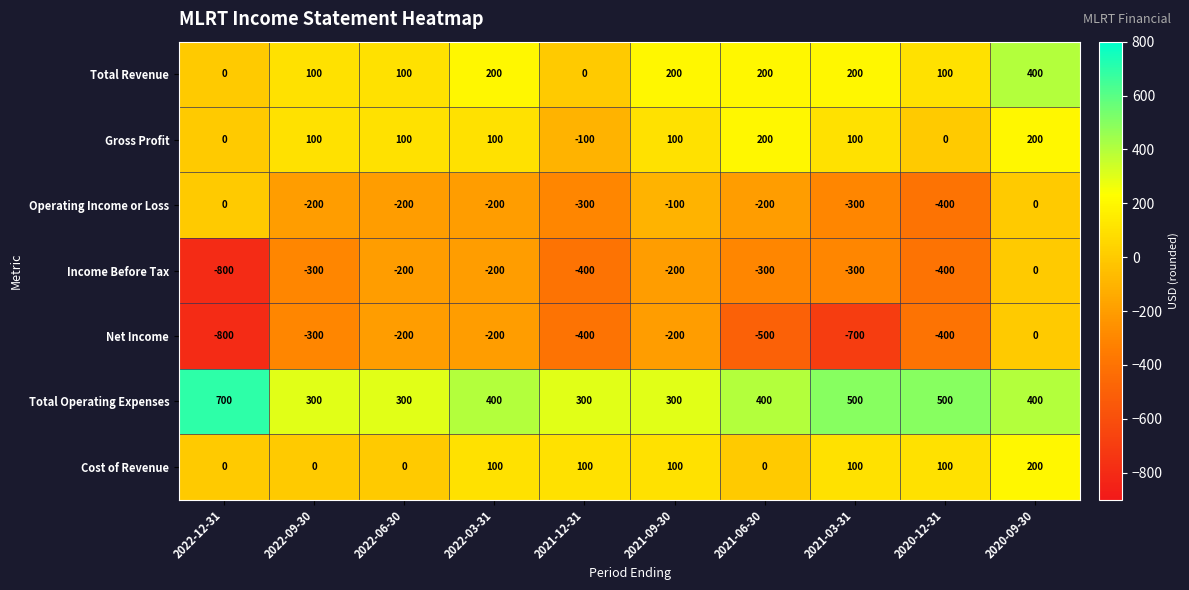

Which category has the highest value across all series?

2022-12-31